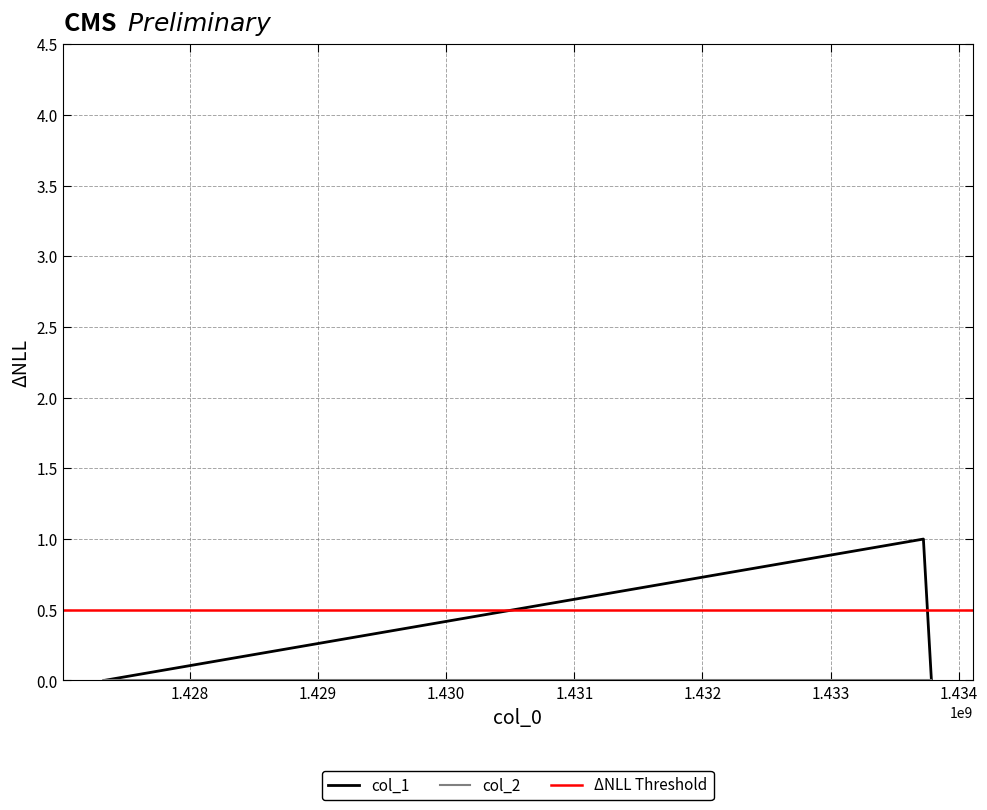

List the labels in order of value, smallest first.

1427330170, 1433786394, 1433723812